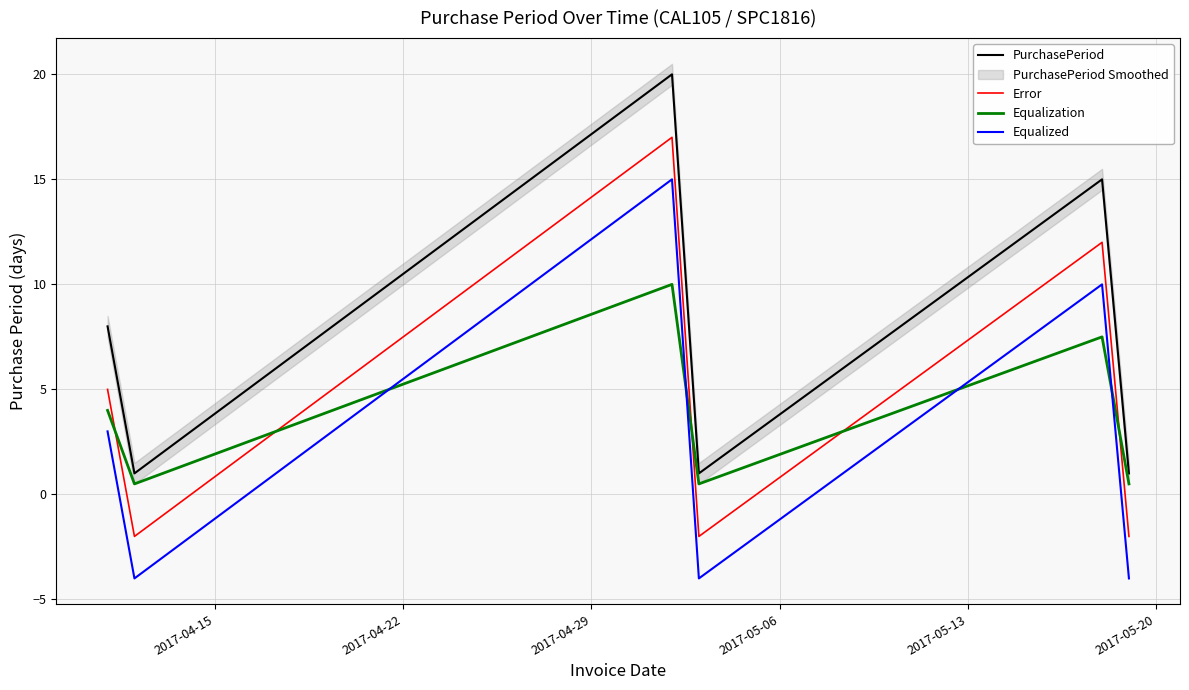

Does the chart display data point markers on the line(s)?

No